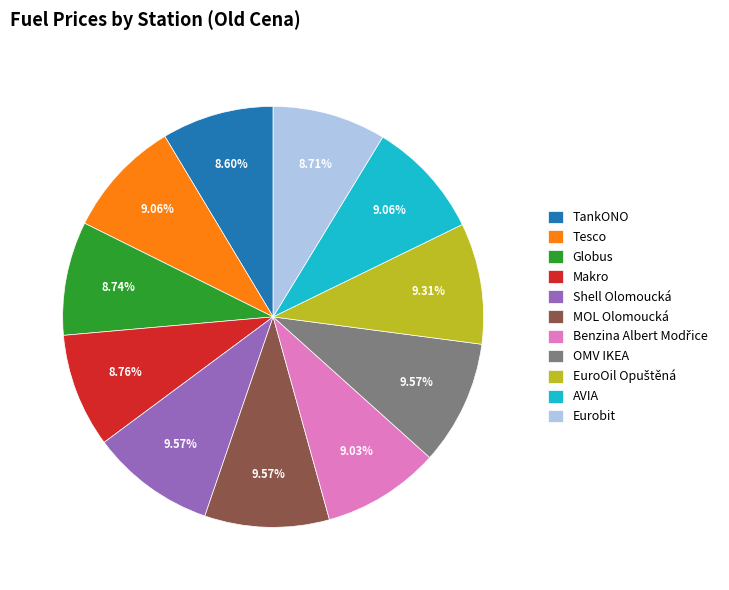

Combined, do MOL Olomoucká and AVIA account for over 50%?

No